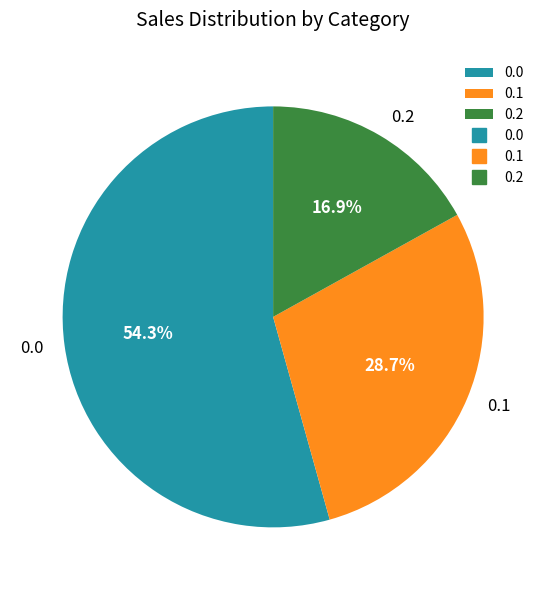

What is the smallest slice in the pie chart?

0.2